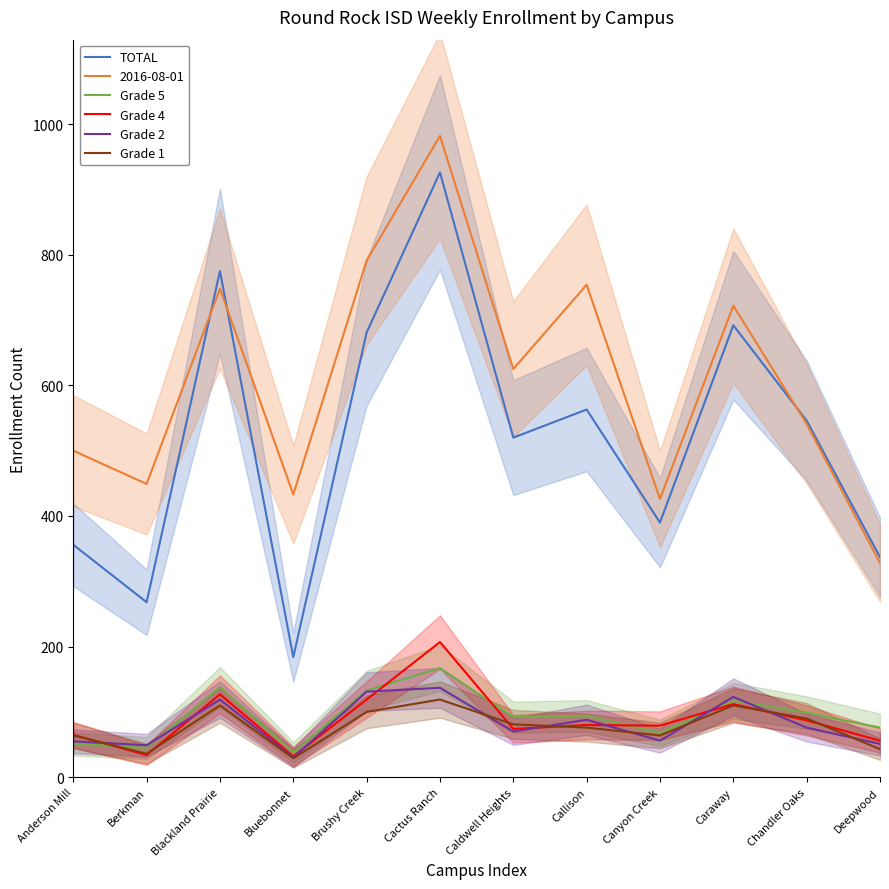

What is the smallest value displayed?

29